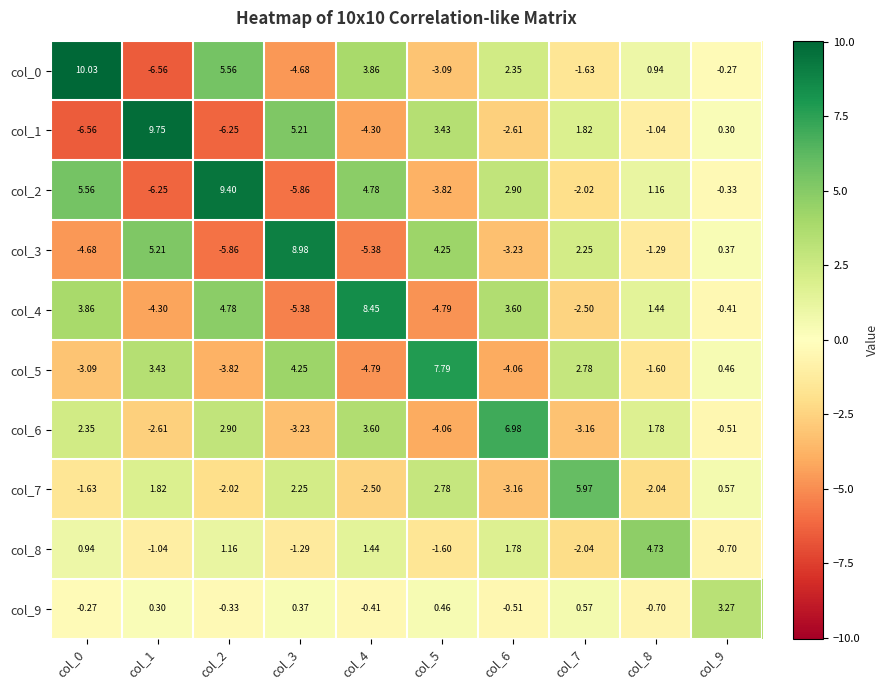

Is the value of col_3 at col_6 greater than the value of col_2 at col_0?

No